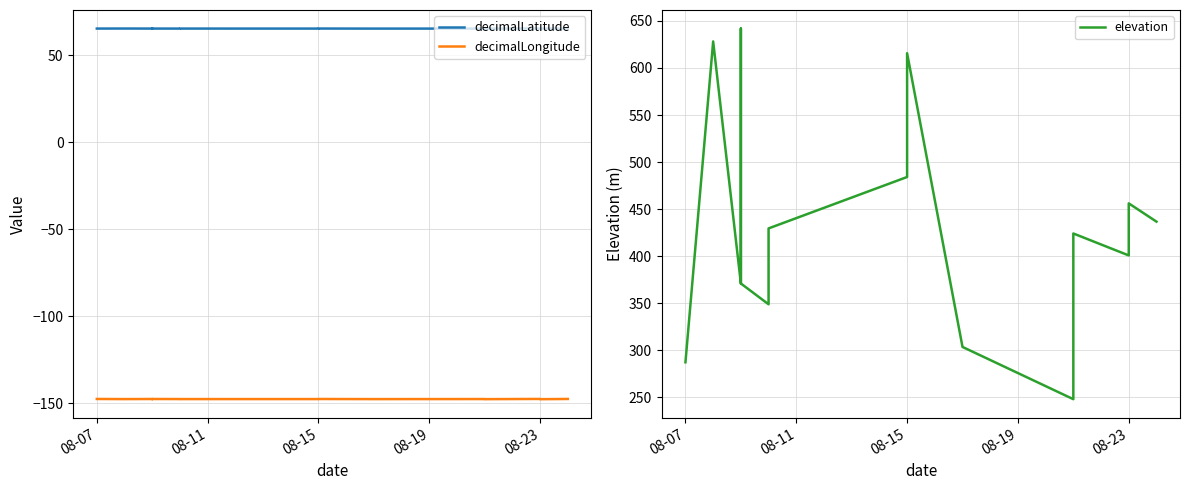

Is it true that decimalLatitude equals 105.5 at 10?

False